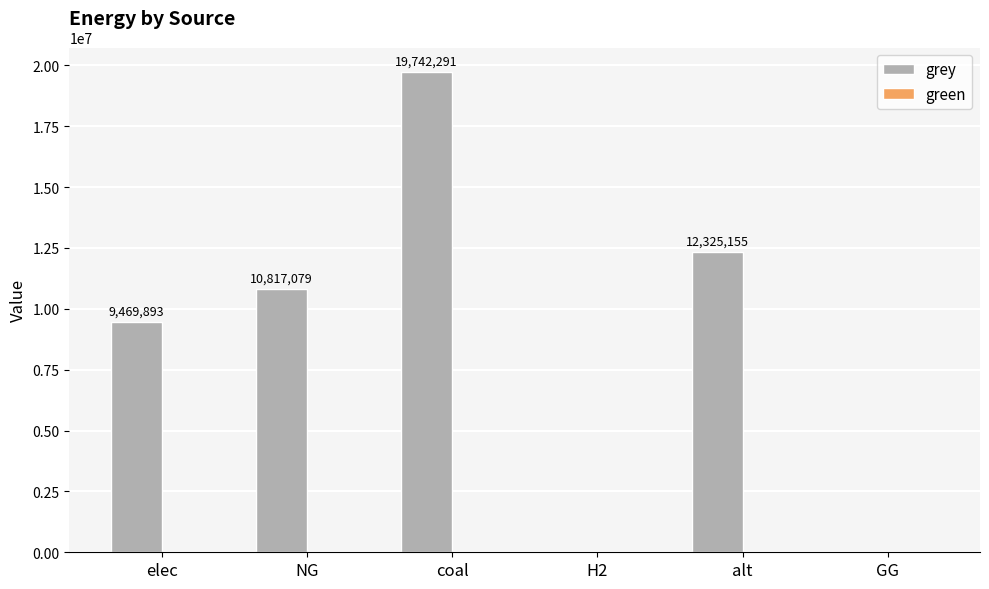

Is it true that the value at GG is 0.0?

True